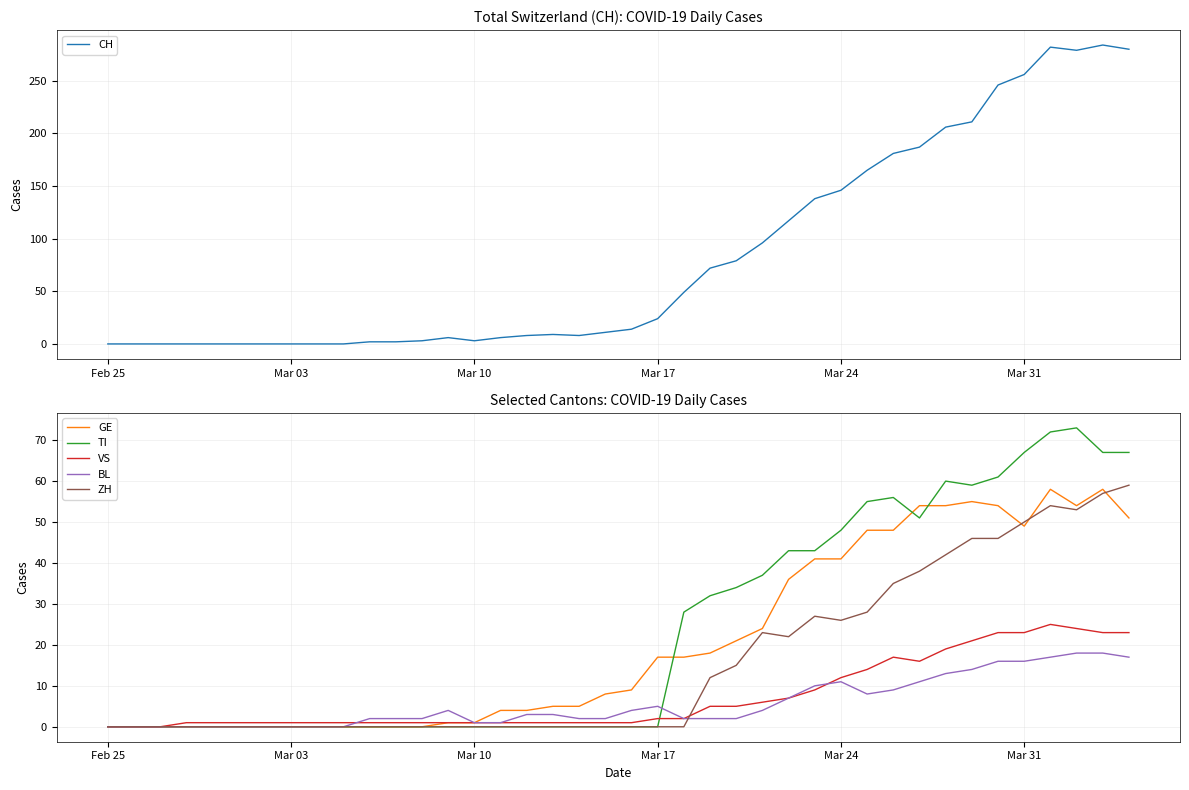

Reading left to right, list all the values displayed in this chart.

CH: 0	0	0	0	0	0	0	0	0	0	2	2	3	6	3	6	8	9	8	11	14	24	49	72	79	96	117	138	146	165	181	187	206	211	246	256	282	279	284	280
GE: 0	0	0	0	0	0	0	0	0	0	0	0	0	1	1	4	4	5	5	8	9	17	17	18	21	24	36	41	41	48	48	54	54	55	54	49	58	54	58	51
TI: 0	0	0	0	0	0	0	0	0	0	0	0	0	0	0	0	0	0	0	0	0	0	28	32	34	37	43	43	48	55	56	51	60	59	61	67	72	73	67	67
VS: 0	0	0	1	1	1	1	1	1	1	1	1	1	1	1	1	1	1	1	1	1	2	2	5	5	6	7	9	12	14	17	16	19	21	23	23	25	24	23	23
BL: 0	0	0	0	0	0	0	0	0	0	2	2	2	4	1	1	3	3	2	2	4	5	2	2	2	4	7	10	11	8	9	11	13	14	16	16	17	18	18	17
ZH: 0	0	0	0	0	0	0	0	0	0	0	0	0	0	0	0	0	0	0	0	0	0	0	12	15	23	22	27	26	28	35	38	42	46	46	50	54	53	57	59